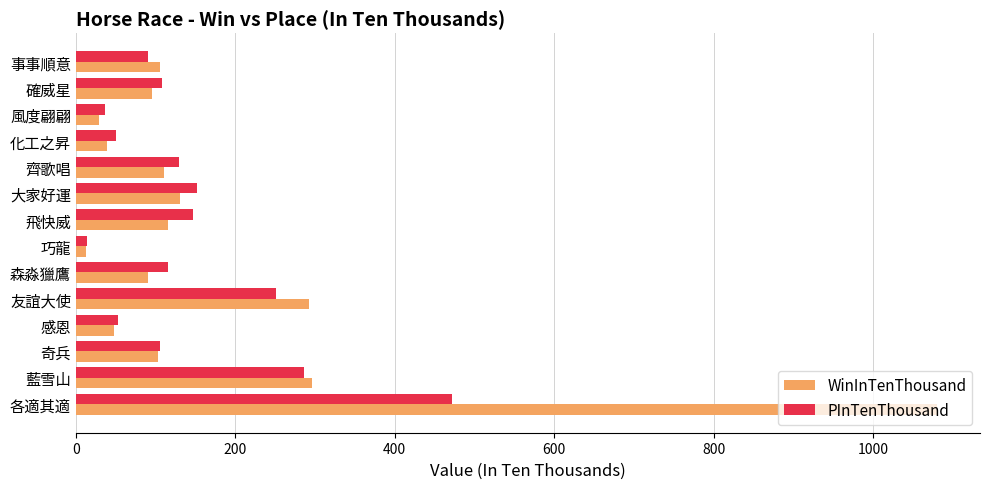

Which series has the largest range (max minus min)?

WinInTenThousand